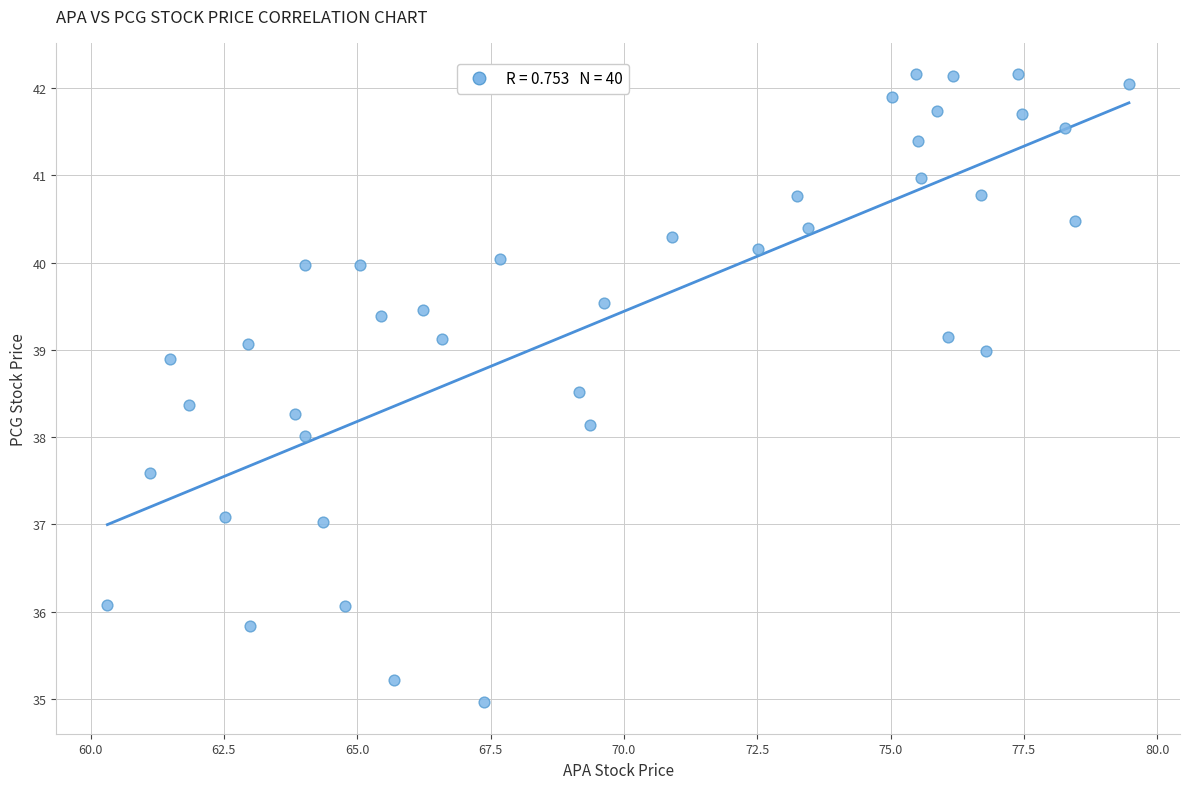

What is the range of X values (max minus min)?

19.2